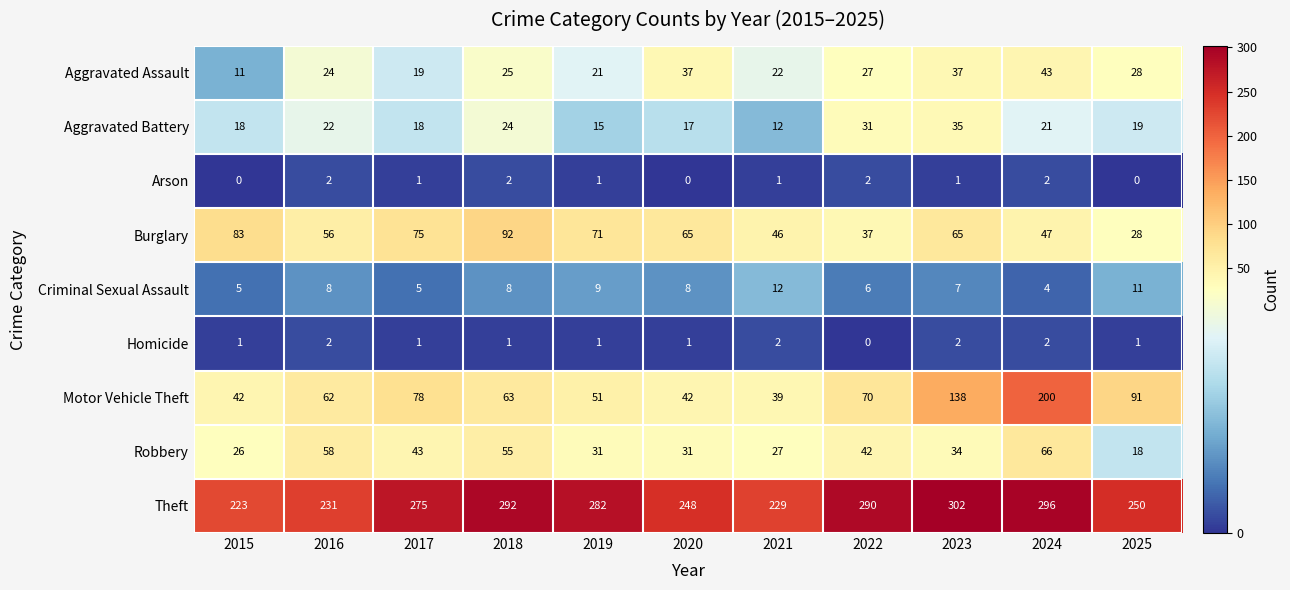

How many data points does each series have?

11